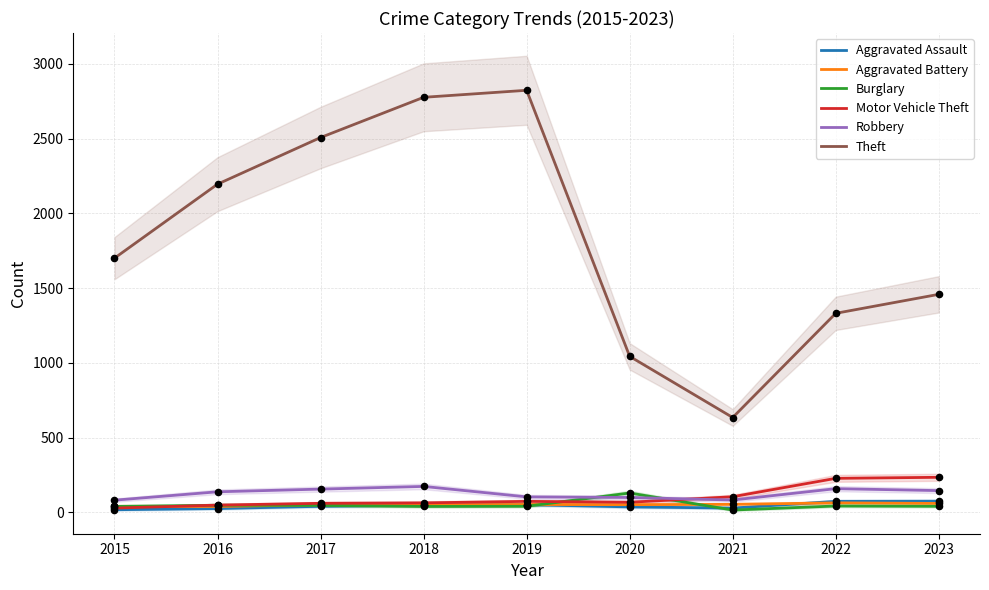

Which series has the largest total across all categories?

Theft